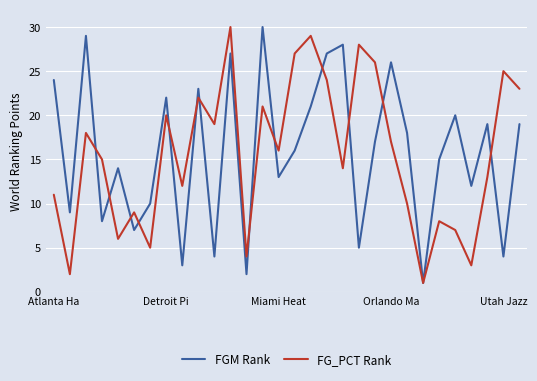

What is the greatest value displayed?

30